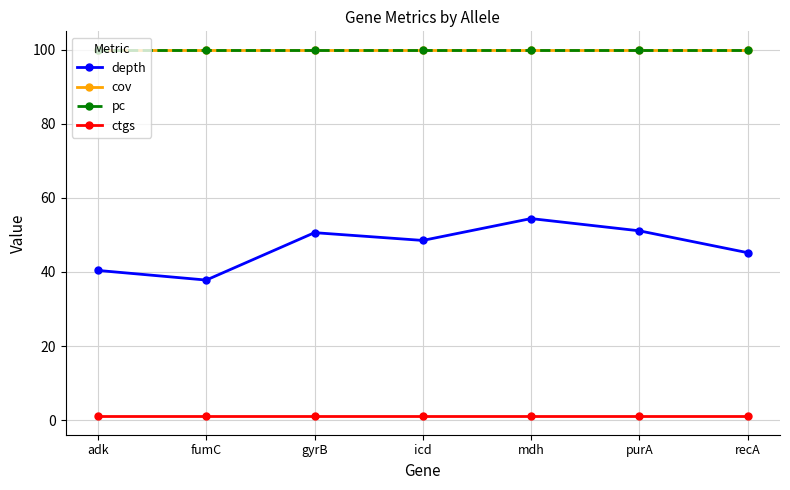

Rank the categories by depth value from highest to lowest.

mdh, purA, gyrB, icd, recA, adk, fumC